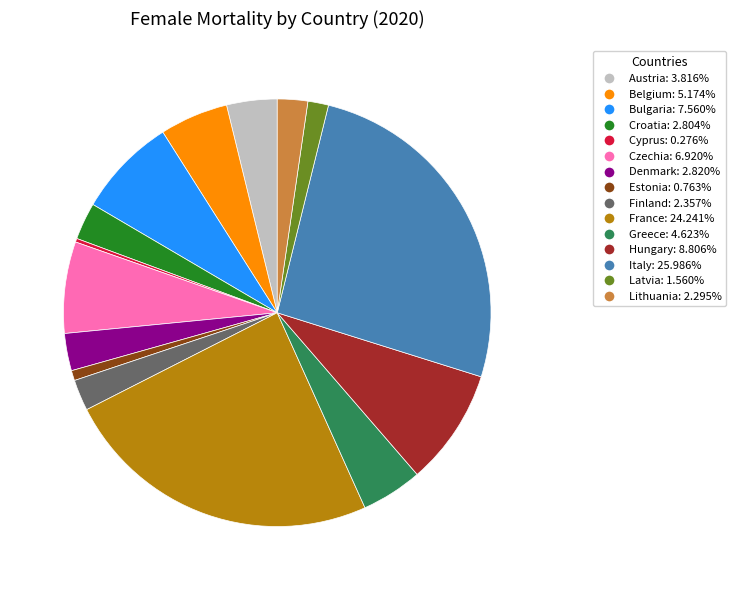

Does France represent more than half of the total?

No